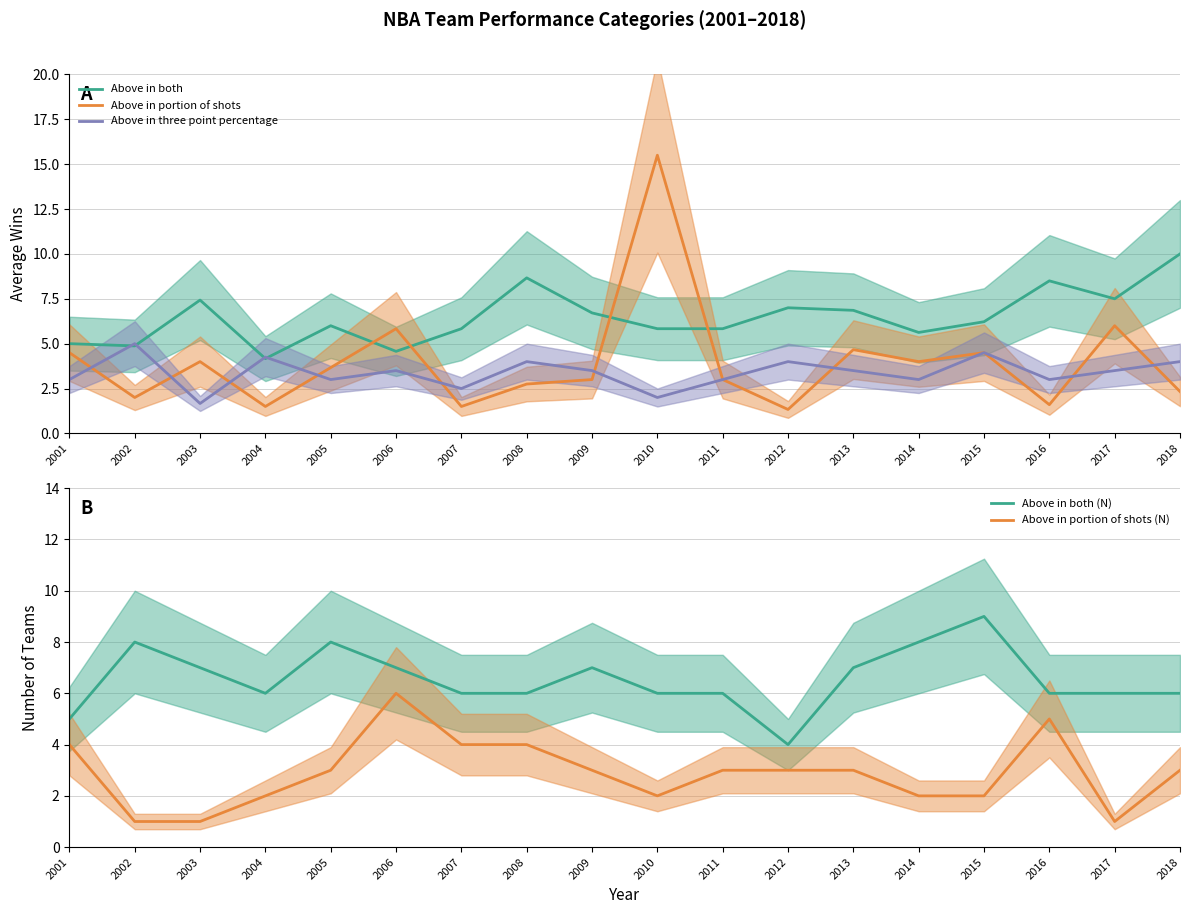

Which category has the highest value in the Above in portion of shots series?

2010